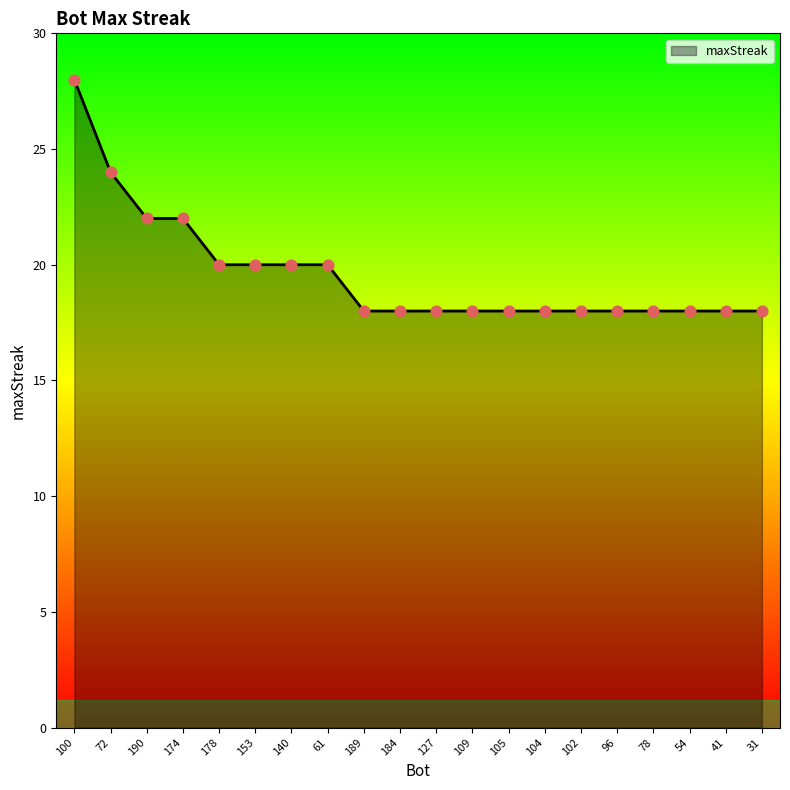

Approximately how many times larger is the value at 190 compared to 109?

1.2